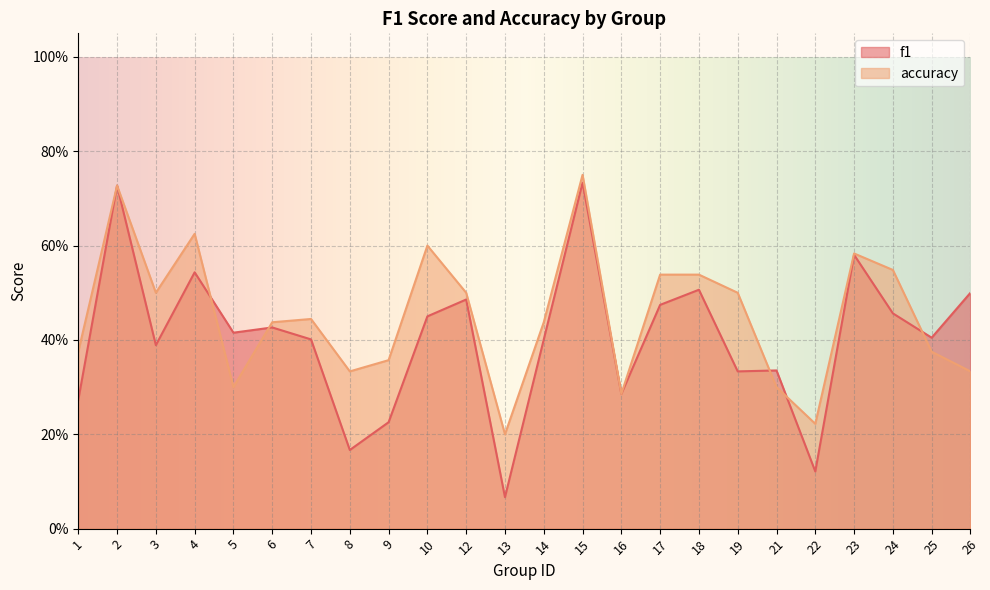

What is the sum of the accuracy values at 6 and 22?

0.7